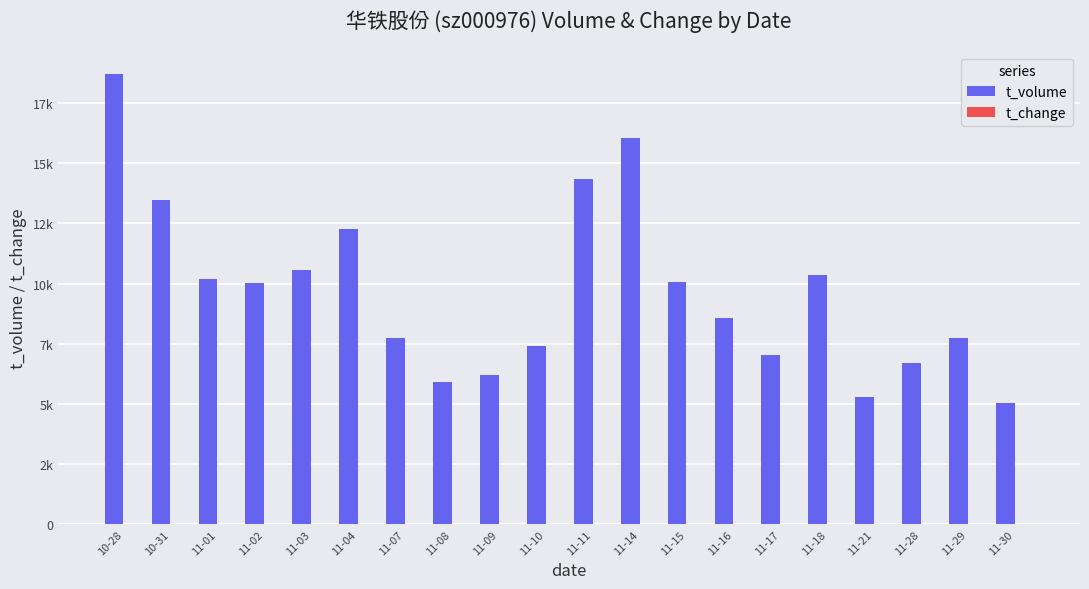

Does the chart contain stacked bars?

No